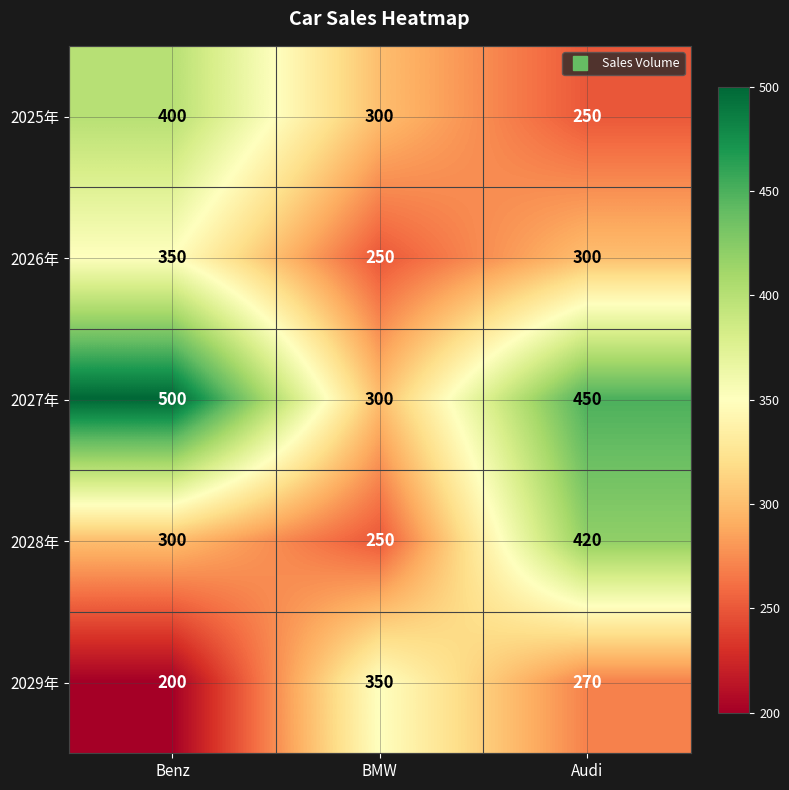

Reading right to left, list all the values displayed in this chart.

2025年: Audi=250	BMW=300	Benz=400
2026年: Audi=300	BMW=250	Benz=350
2027年: Audi=450	BMW=300	Benz=500
2028年: Audi=420	BMW=250	Benz=300
2029年: Audi=270	BMW=350	Benz=200